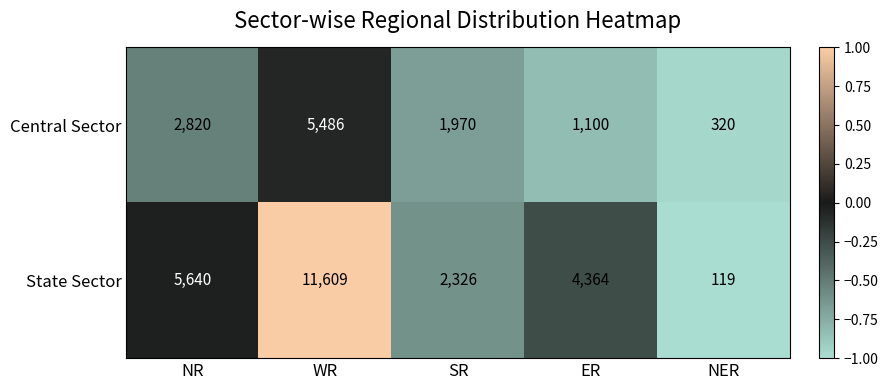

What is the difference between the Central Sector values at NER and SR?

1650